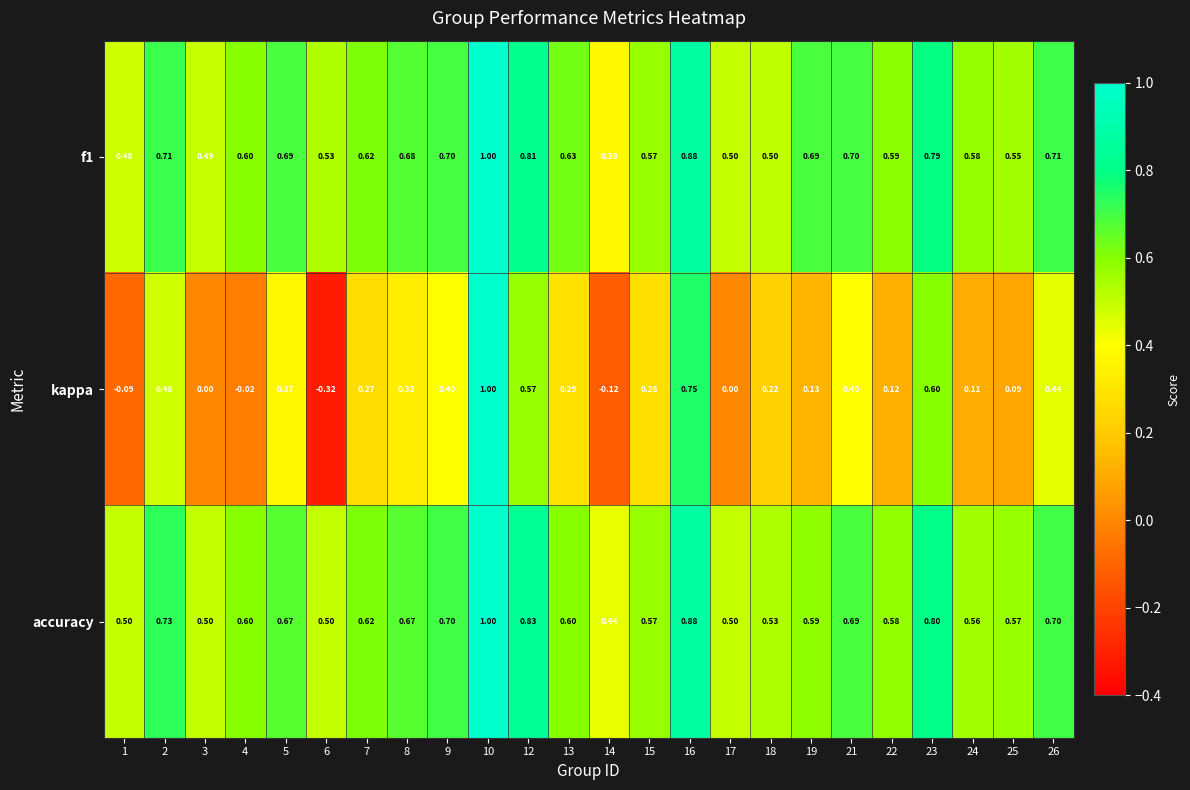

Is the value of accuracy at 3 greater than the value of f1 at 7?

No